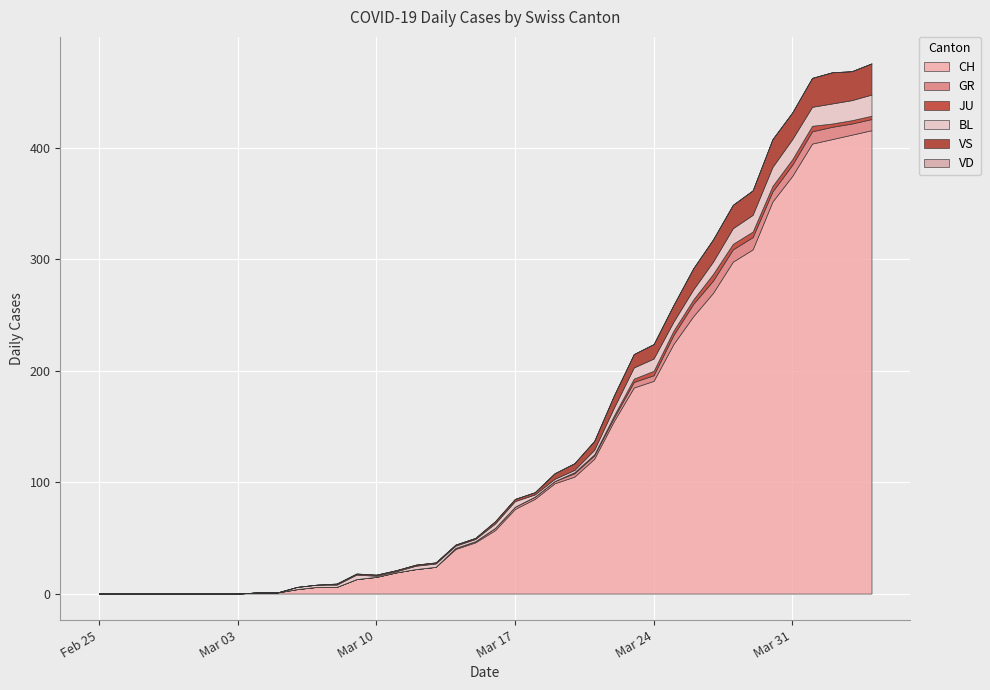

Reading right to left, what are all the values shown in this chart?

CH: 416	412	408	404	375	352	309	298	270	249	224	191	185	155	121	105	99	85	76	57	46	40	24	22	19	15	13	6	6	4	1	1	0	0	0	0	0	0	0	0
GR: 10	10	11	11	10	9	11	11	11	11	8	5	5	3	3	3	2	2	2	2	1	1	0	0	0	0	0	0	0	0	0	0	0	0	0	0	0	0	0	0
JU: 3	3	3	5	5	5	5	5	6	4	4	4	3	2	1	1	0	0	0	0	0	0	0	0	0	0	0	0	0	0	0	0	0	0	0	0	0	0	0	0
BL: 19	18	18	17	18	17	15	14	11	9	8	11	10	7	4	2	2	2	5	4	2	2	3	3	1	1	4	2	2	2	0	0	0	0	0	0	0	0	0	0
VS: 28	26	28	26	24	25	22	21	20	19	15	13	12	11	8	6	5	2	2	2	1	1	1	1	1	1	1	1	0	0	0	0	0	0	0	0	0	0	0	0
VD: 0	0	0	0	0	0	0	0	0	0	0	0	0	0	0	0	0	0	0	0	0	0	0	0	0	0	0	0	0	0	0	0	0	0	0	0	0	0	0	0